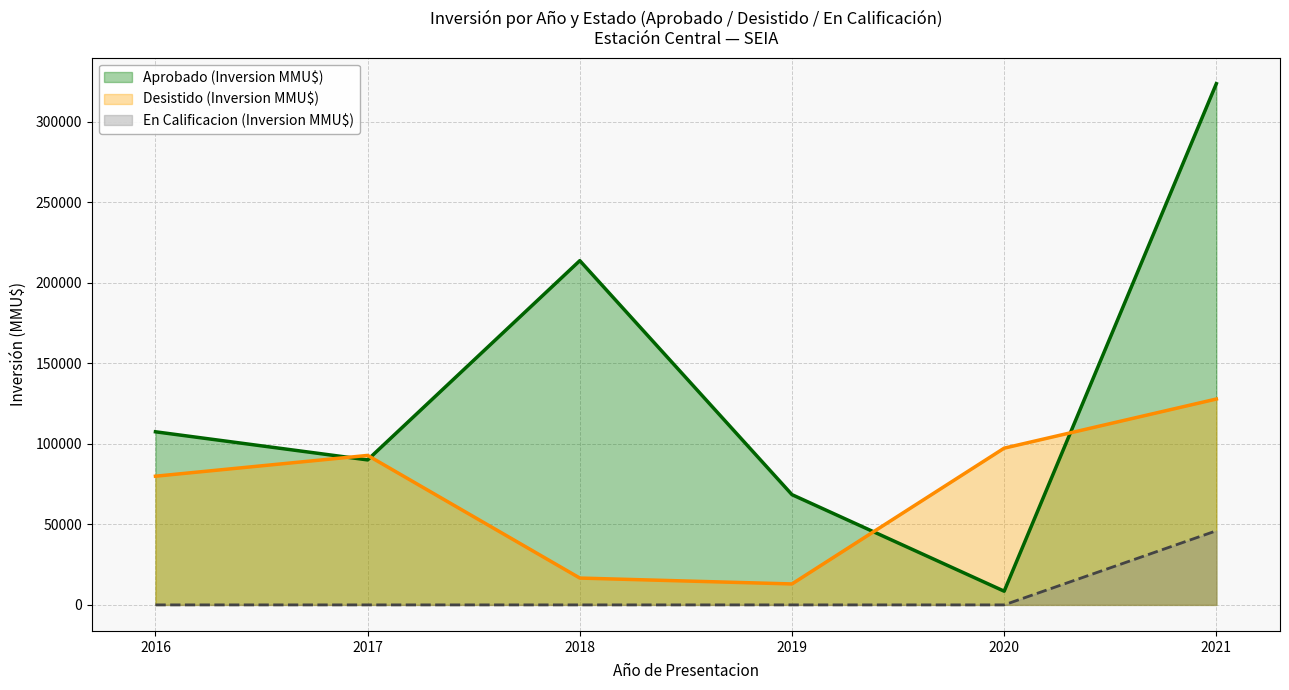

Which series has the widest spread of values?

Aprobado (Inversion MMU$)